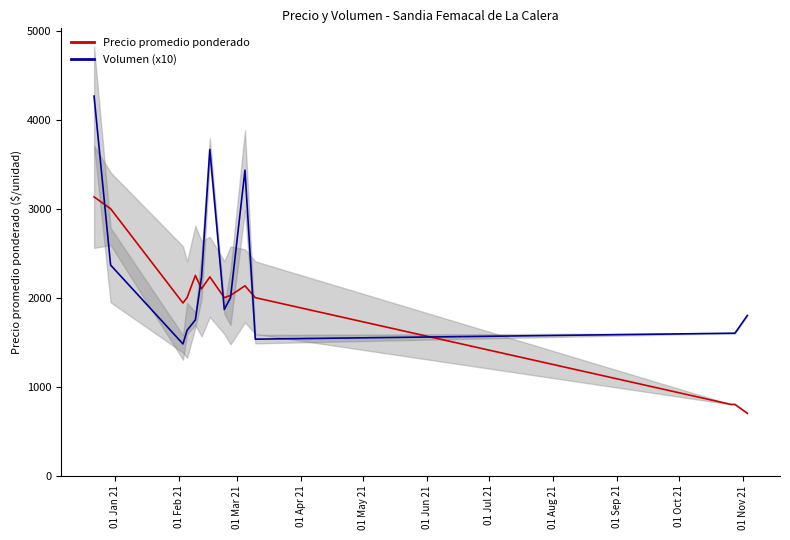

Reading right to left, what are all the values shown in this chart?

Precio promedio ponderado: 700.0	800.0	800.0	2000.0	2133.3	2025.0	2000.0	2233.3	2100.0	2250.0	2000.0	1940.0	3000.0	3133.3
Volumen (x10): 1800.0	1600.0	1600.0	1533.3	3433.3	2000.0	1866.7	3666.7	2233.3	1750.0	1633.3	1480.0	2366.7	4266.7